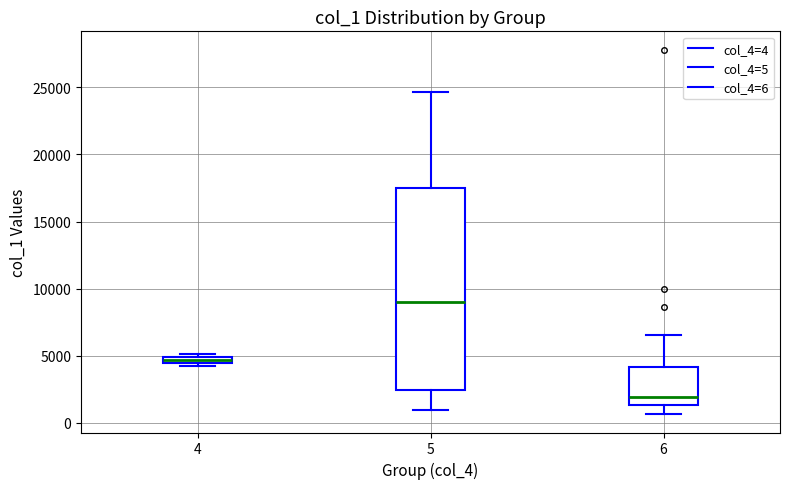

Which box's median line is the highest?

5